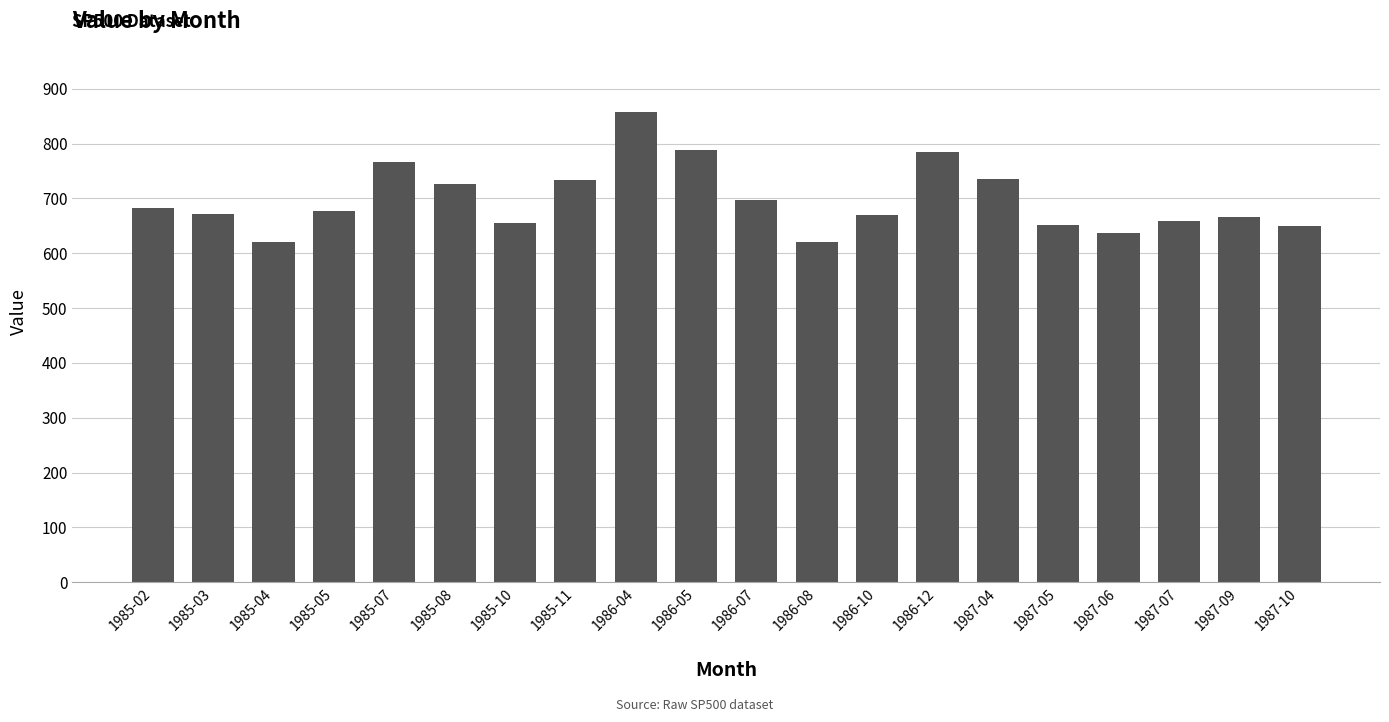

What position from the left is 1987-04?

15